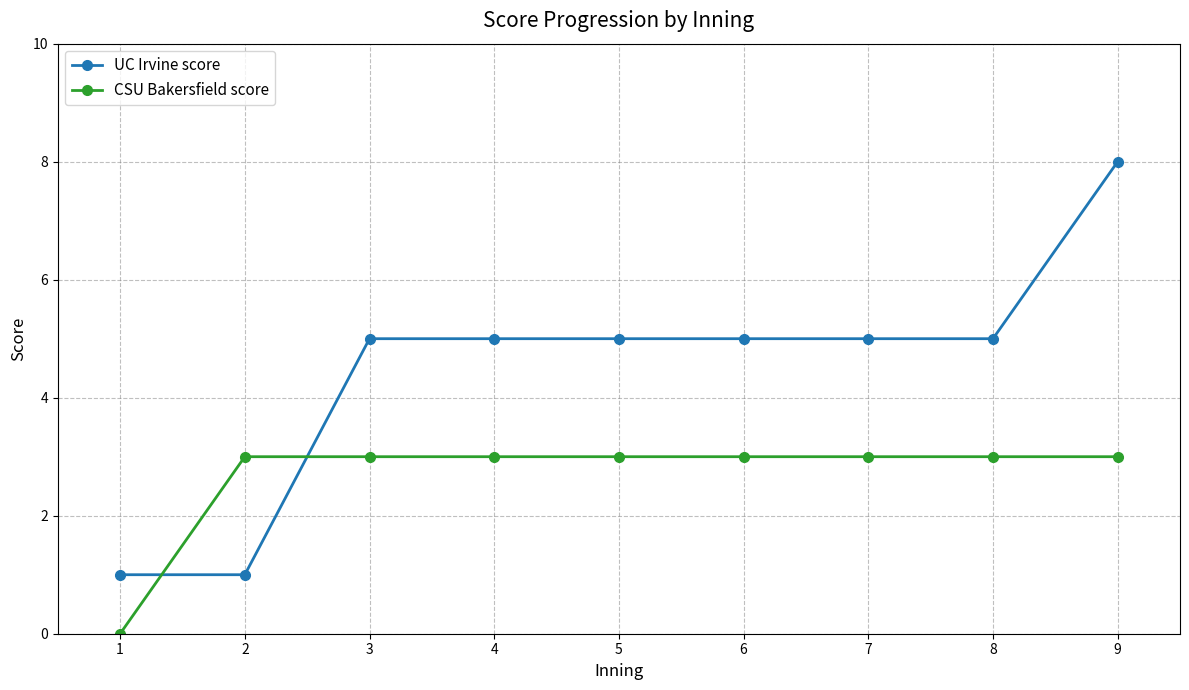

Which series has the largest range (max minus min)?

UC Irvine score